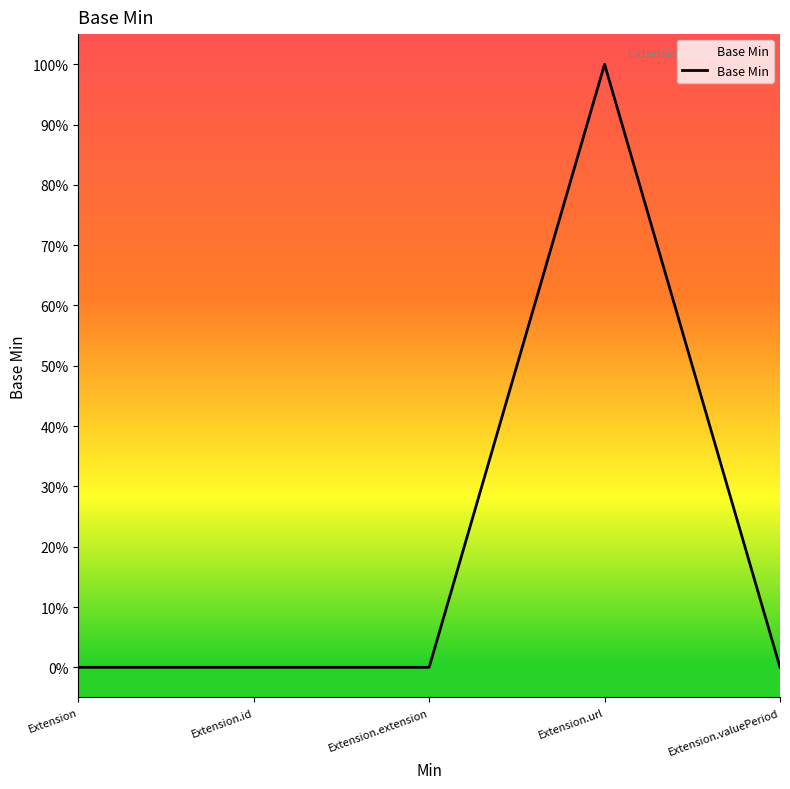

Does the chart display data point markers on the line(s)?

No